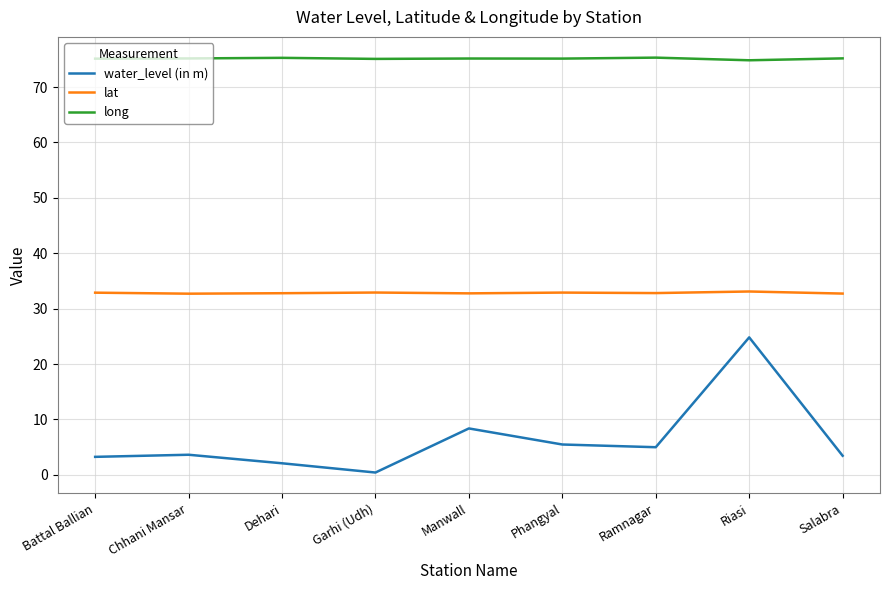

How many lines are shown in the chart?

3